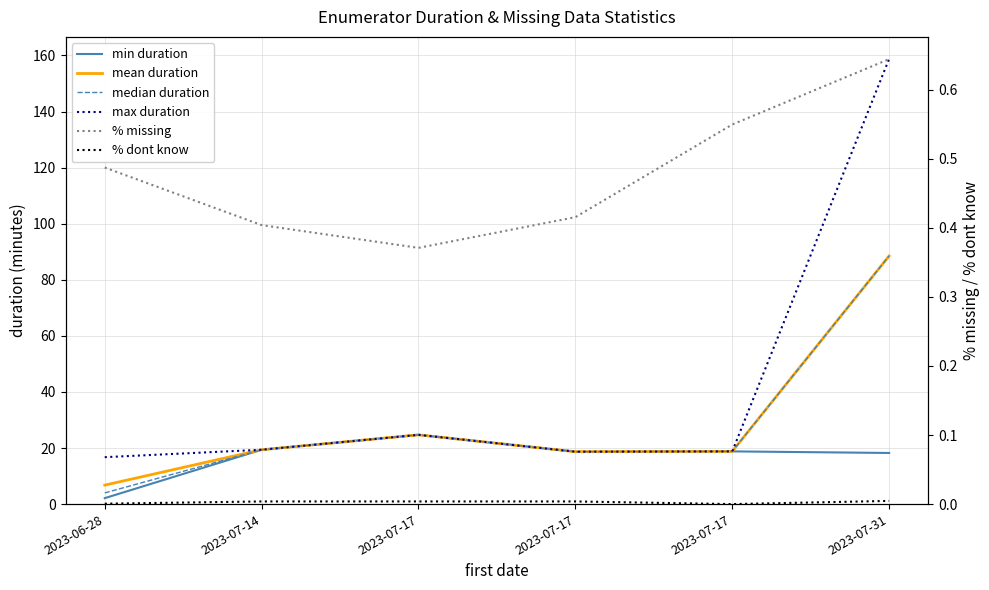

Where does the median duration series first go above 19?

2023-07-14